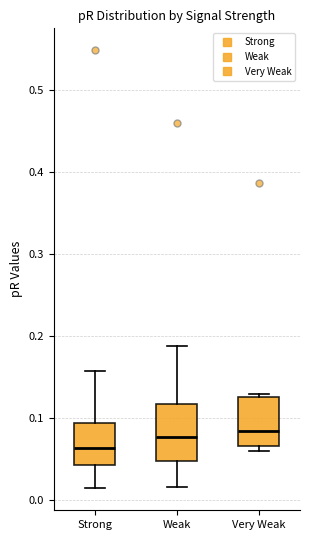

Where does the upper whisker of the box for Strong end on the y-axis? The values are not printed on the chart, so give them approximately, as read against the axis.

0.16